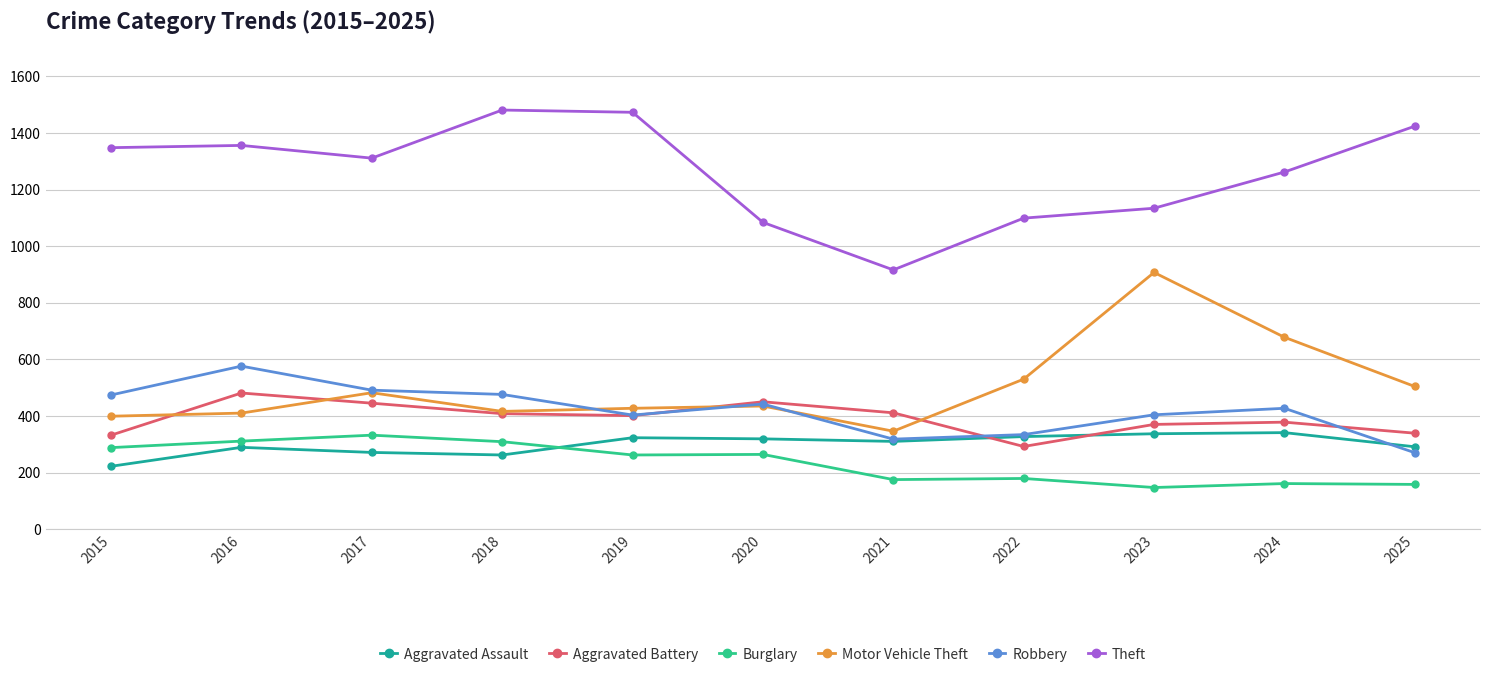

What is the spread (max minus min) of values at 2024?

1101